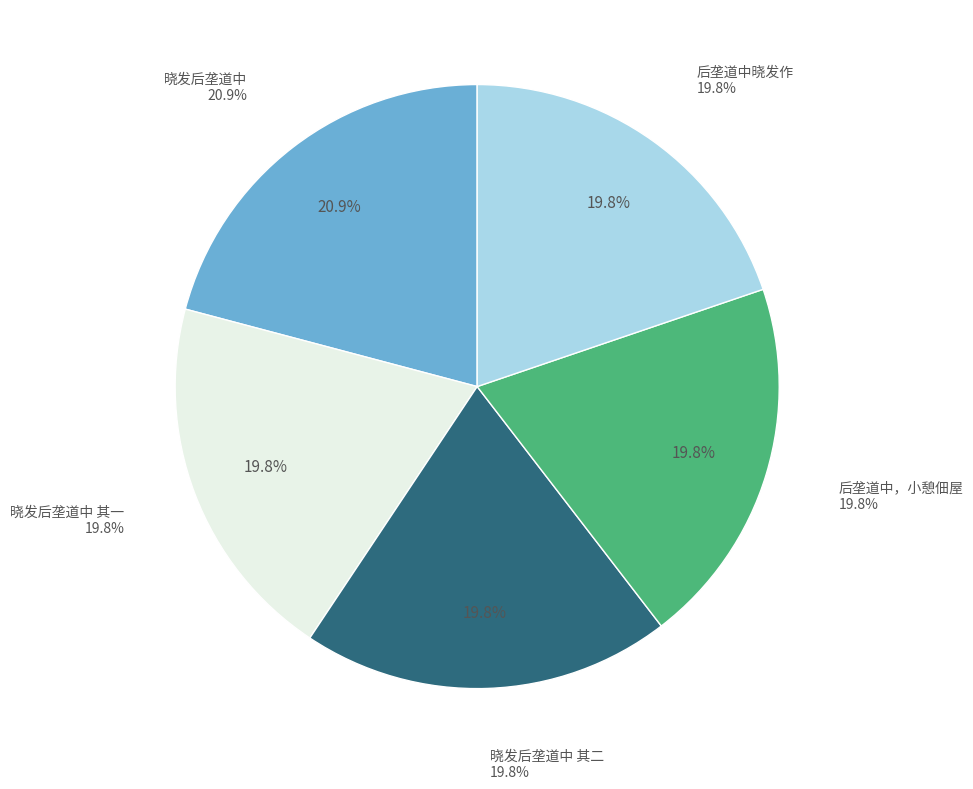

To the nearest percent, what portion does 晓发后垄道中 其二 represent?

20%